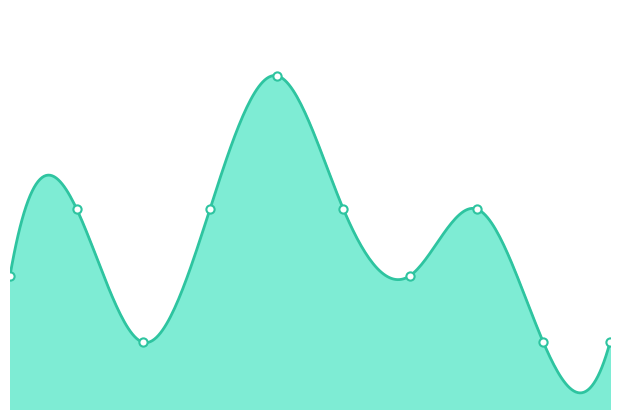

What is the ratio of the value at 3 to the value at 5?

1.0